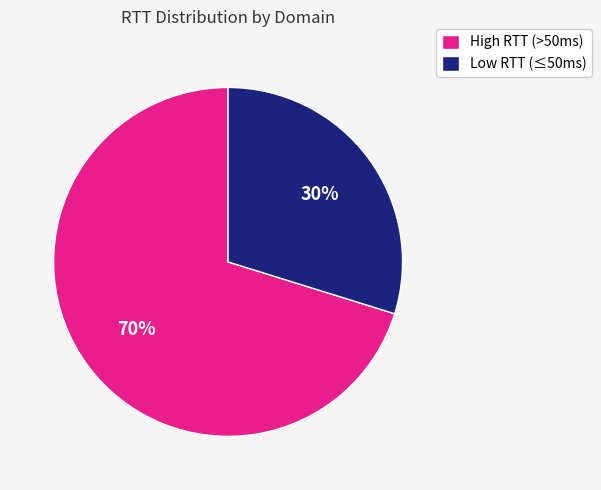

To the nearest percent, what is the average slice percentage?

50%